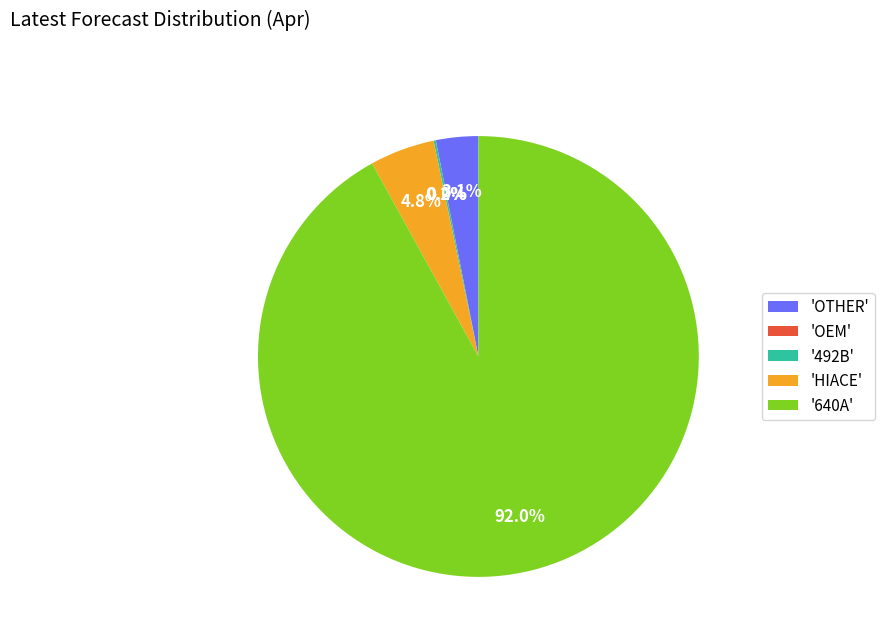

Which slice represents more than half of the pie?

'640A'